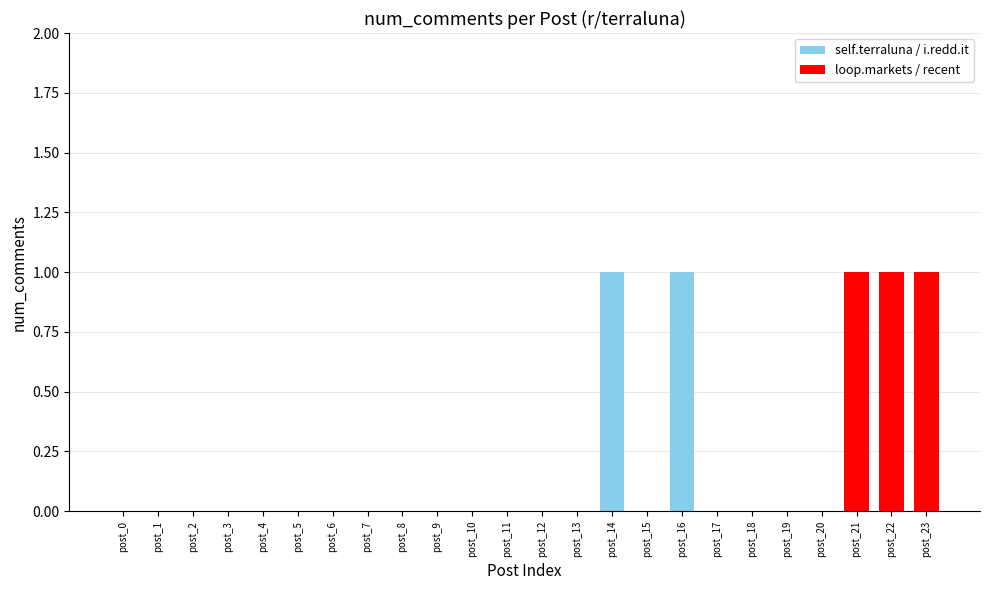

How many values are between 0 and 1?

24